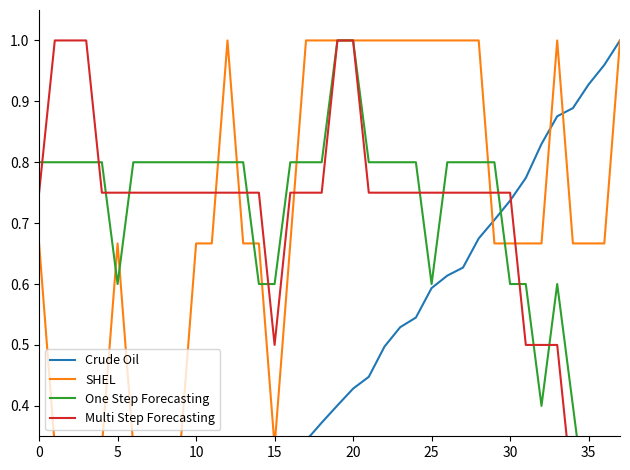

Which series has the widest spread of values?

Crude Oil